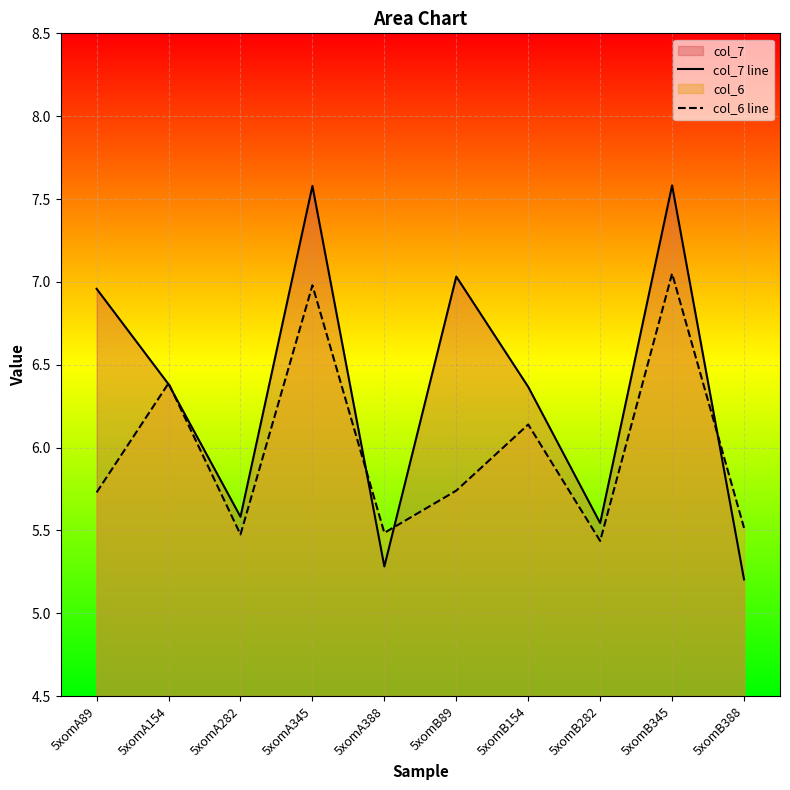

Reading left to right, extract all data points from this chart.

col_7 line: 5xomA89=7.0	5xomA154=6.4	5xomA282=5.6	5xomA345=7.6	5xomA388=5.3	5xomB89=7.0	5xomB154=6.4	5xomB282=5.5	5xomB345=7.6	5xomB388=5.2
col_6 line: 5xomA89=5.7	5xomA154=6.4	5xomA282=5.5	5xomA345=7.0	5xomA388=5.5	5xomB89=5.7	5xomB154=6.1	5xomB282=5.4	5xomB345=7.0	5xomB388=5.5